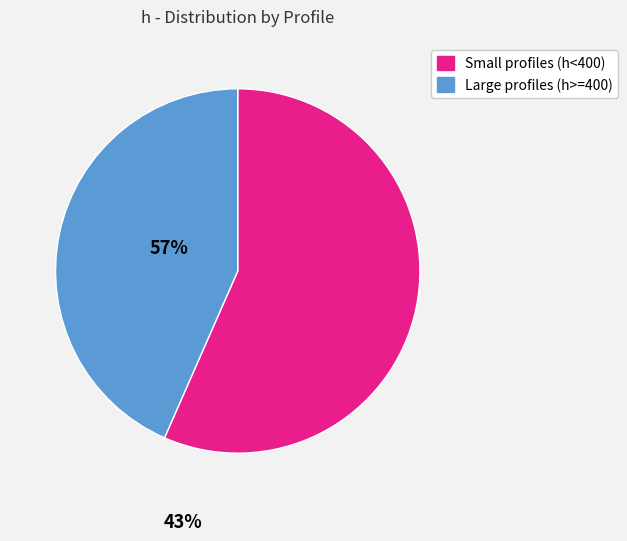

Is there any slice that represents more than half of the pie?

Yes